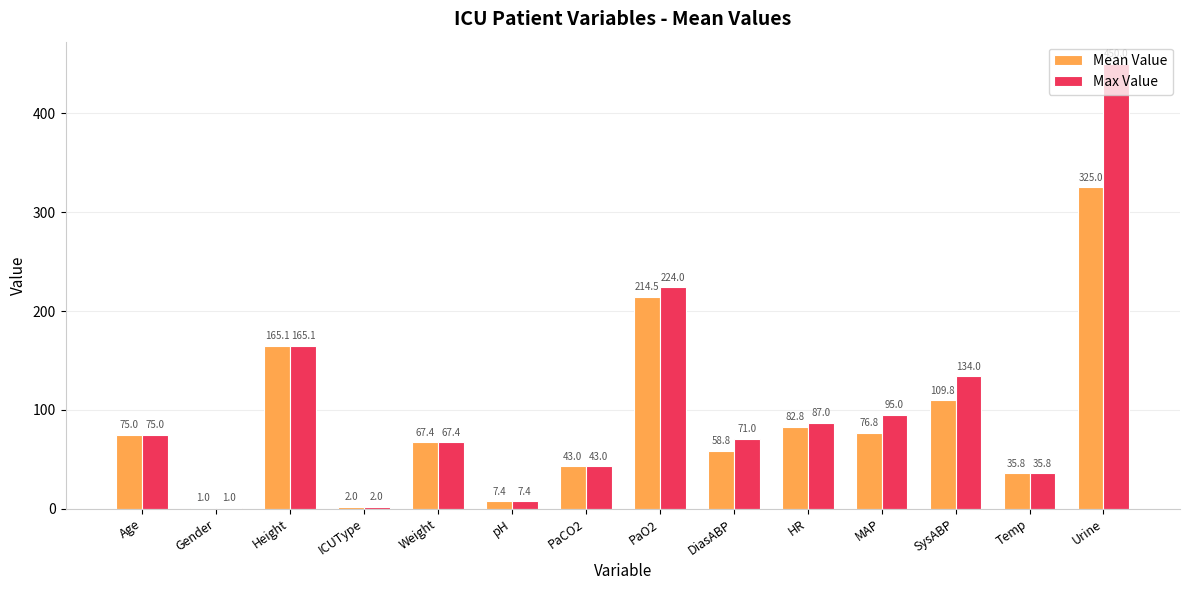

Which series has the widest spread of values?

Max Value